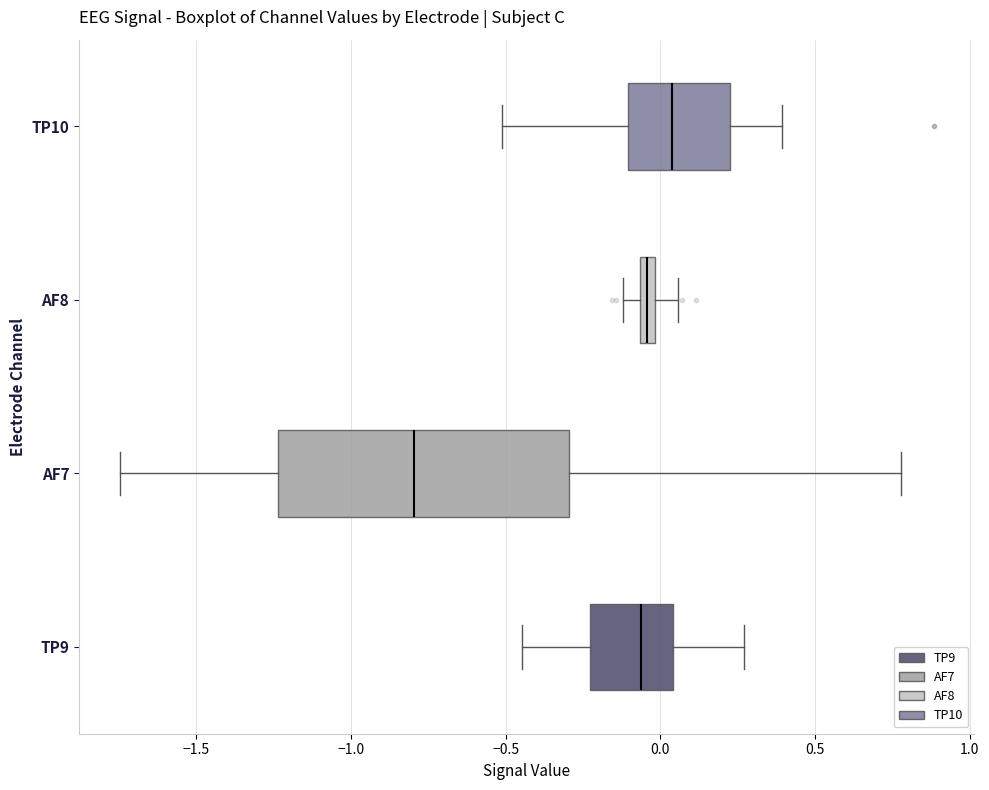

Where does the median line of the box for TP10 sit on the x-axis? The values are not printed on the chart, so give them approximately, as read against the axis.

0.05